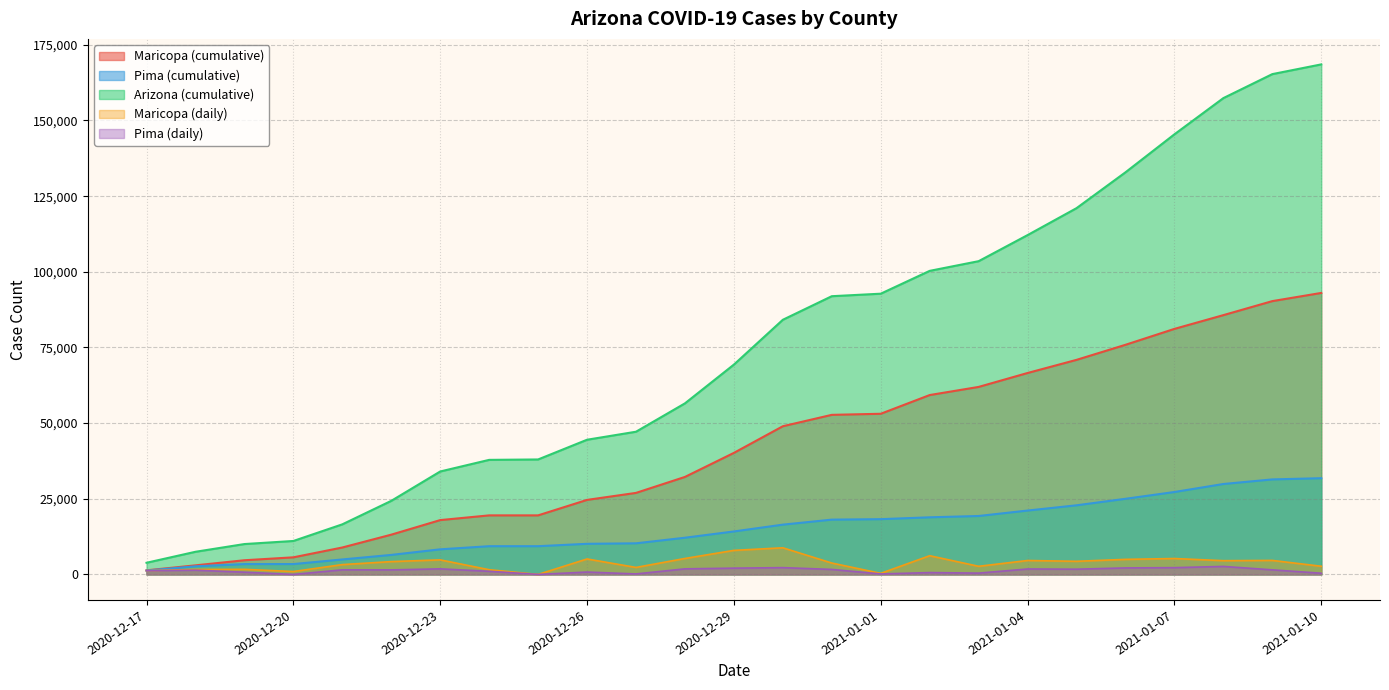

Which series has the widest spread of values?

Arizona (cumulative)